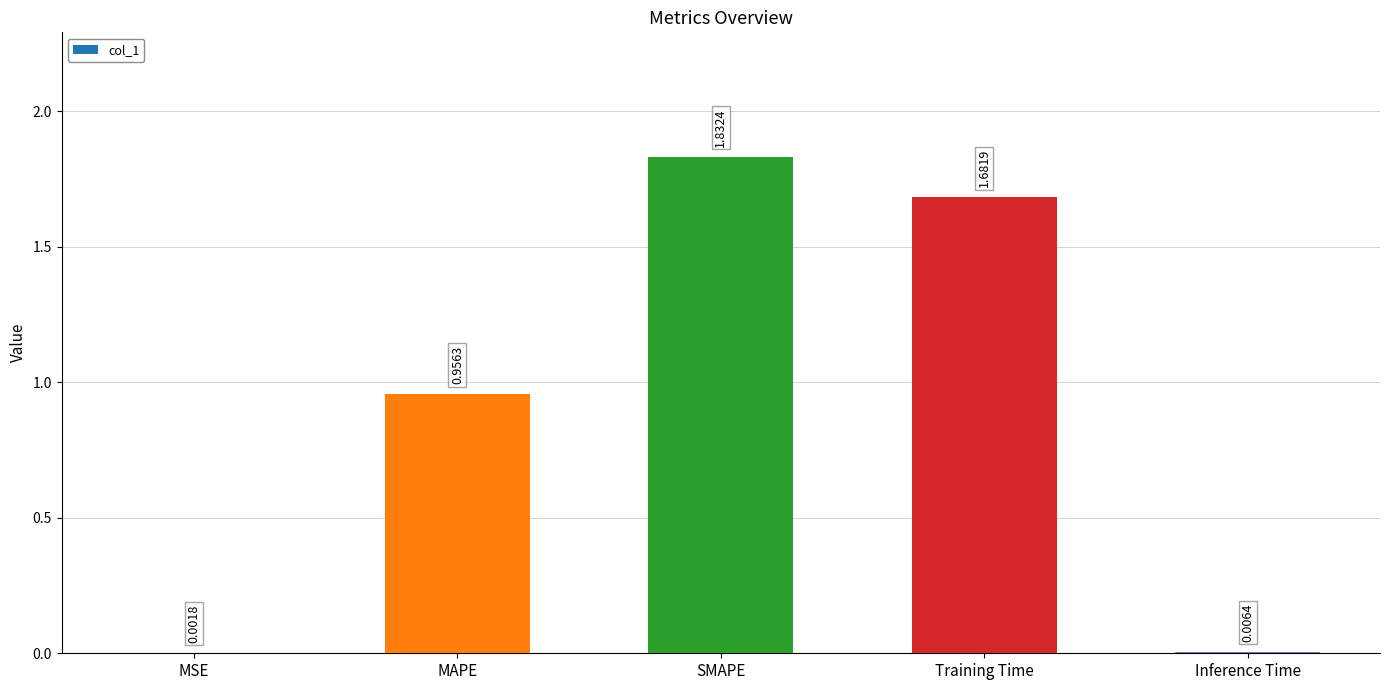

What is the sum of all values?

4.5